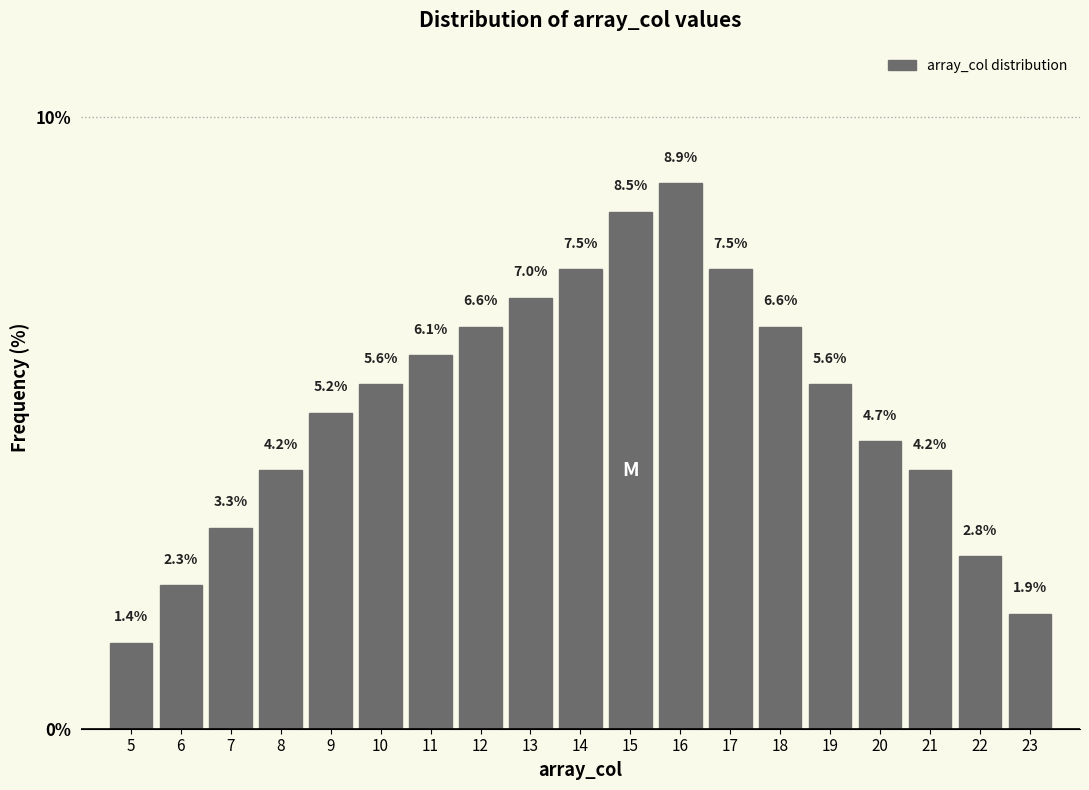

Which range on the x-axis has the tallest bar?

15.5 to 16.5